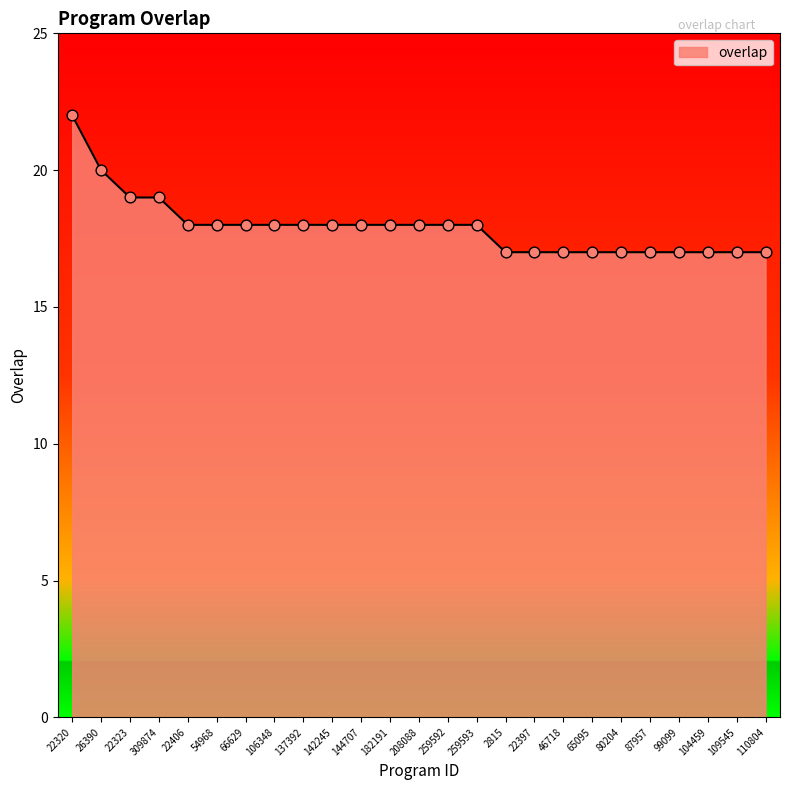

What is the change in value from 137392 to 46718?

-1